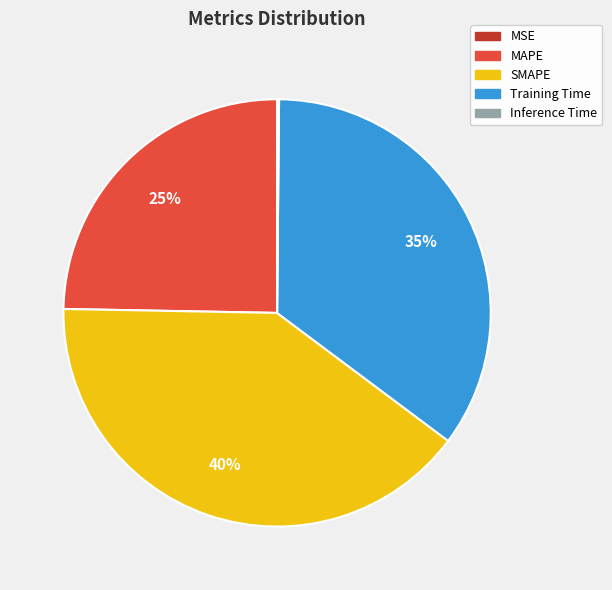

What percentage is the SMAPE slice, to the nearest percent?

40%